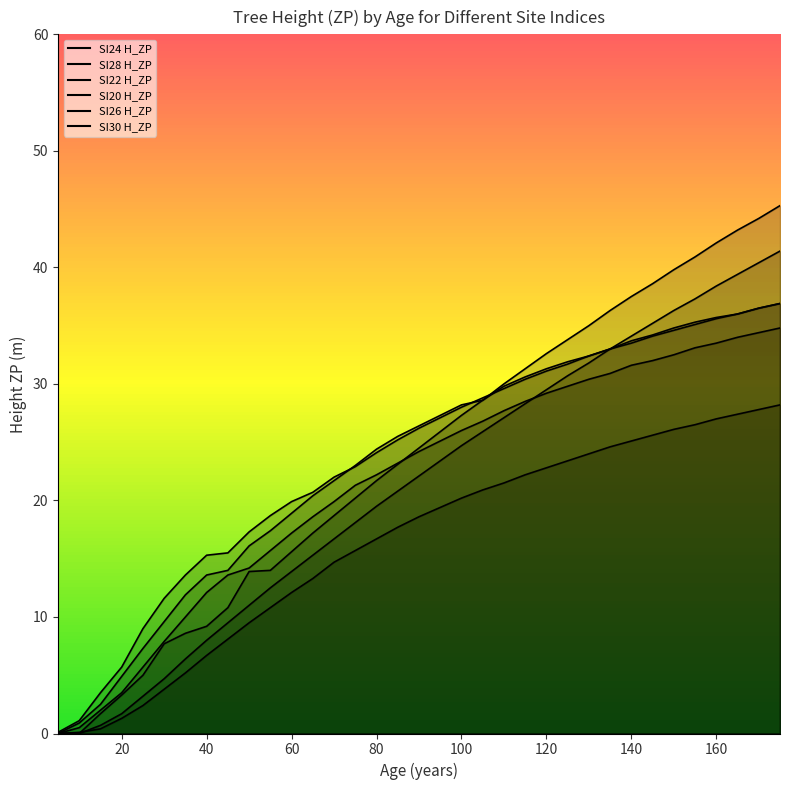

Is the value of SI28 H_ZP at 135 greater than the value of SI24 H_ZP at 160?

No